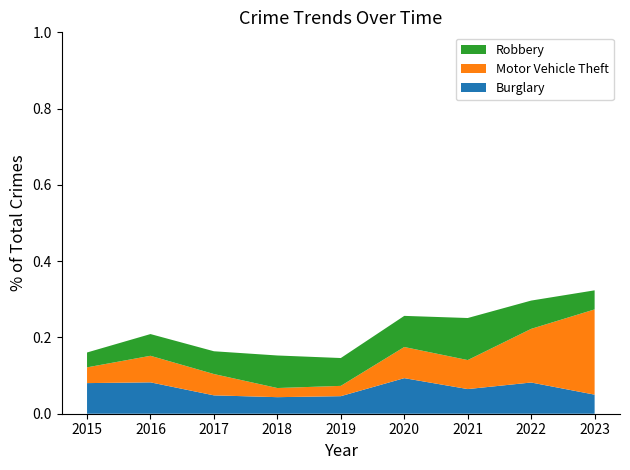

What are all the series names shown in the legend?

Robbery, Motor Vehicle Theft, Burglary